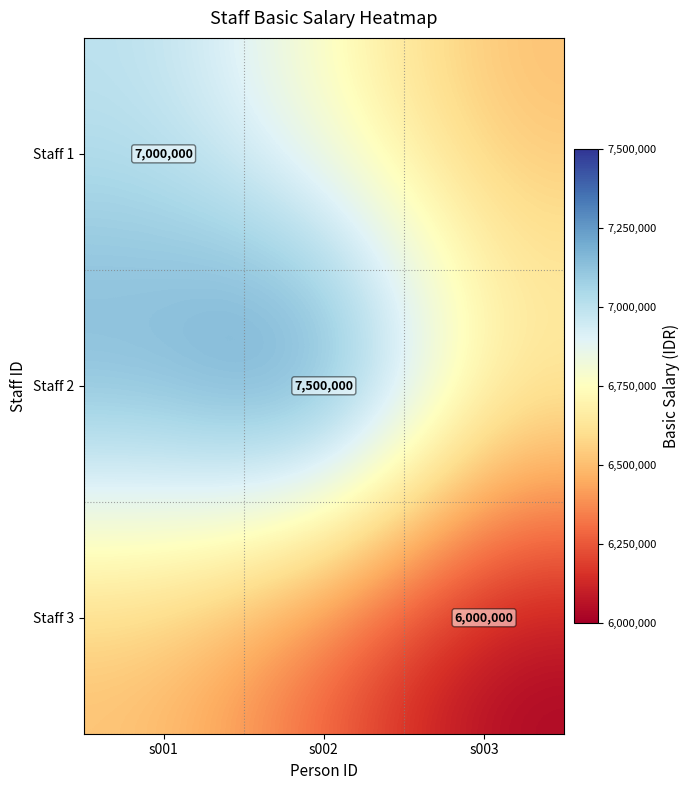

At which category does the chart reach its peak across all series?

s002